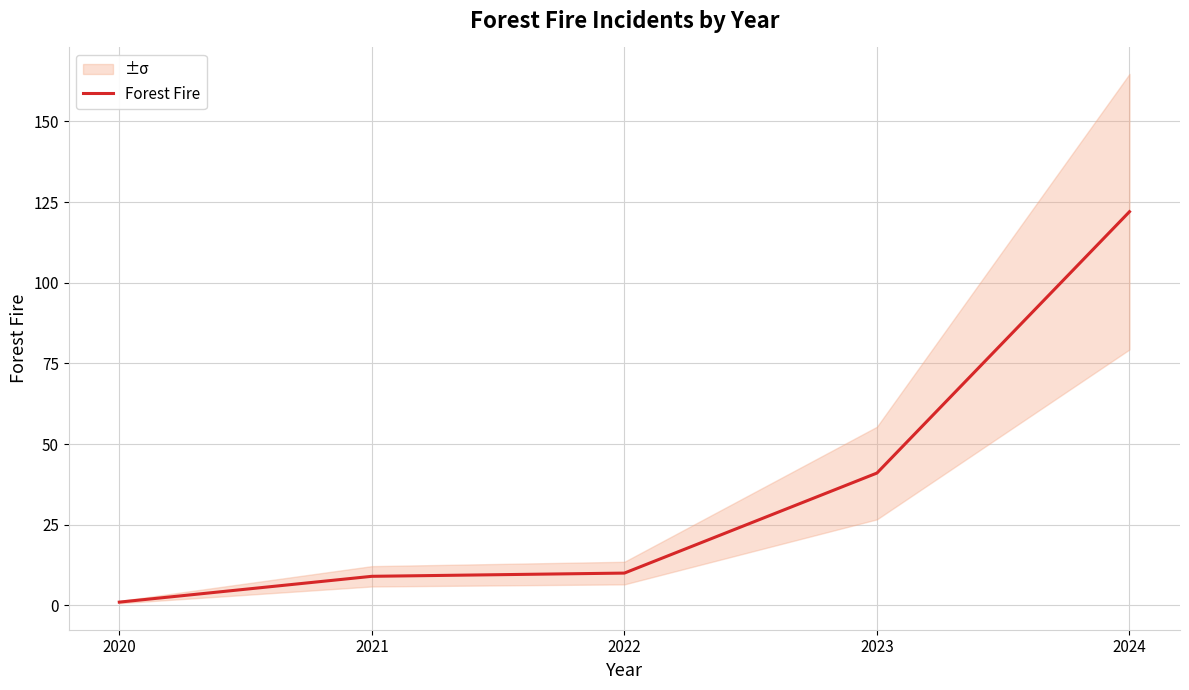

What is the maximum value shown in the chart?

122